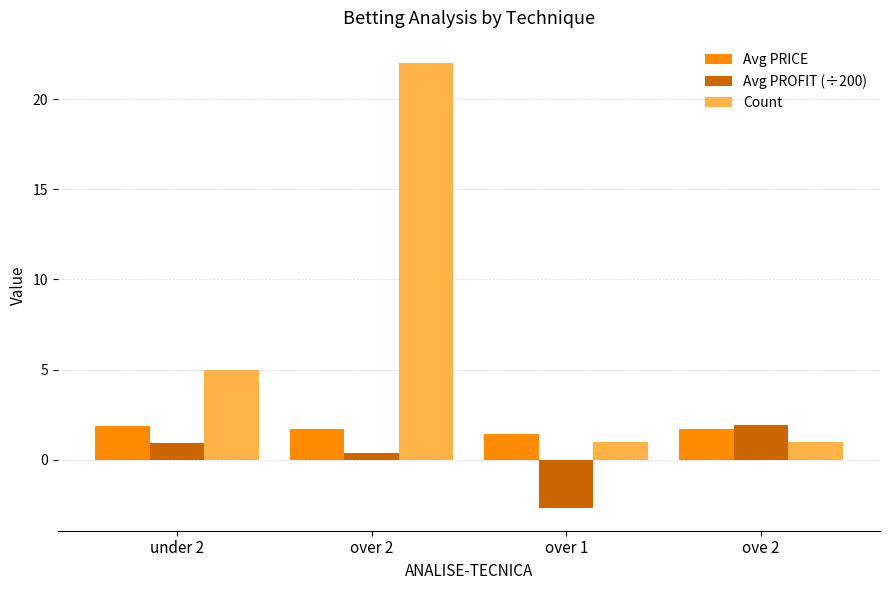

True or false: Avg PRICE has a value of 1.7 at over 2.

True